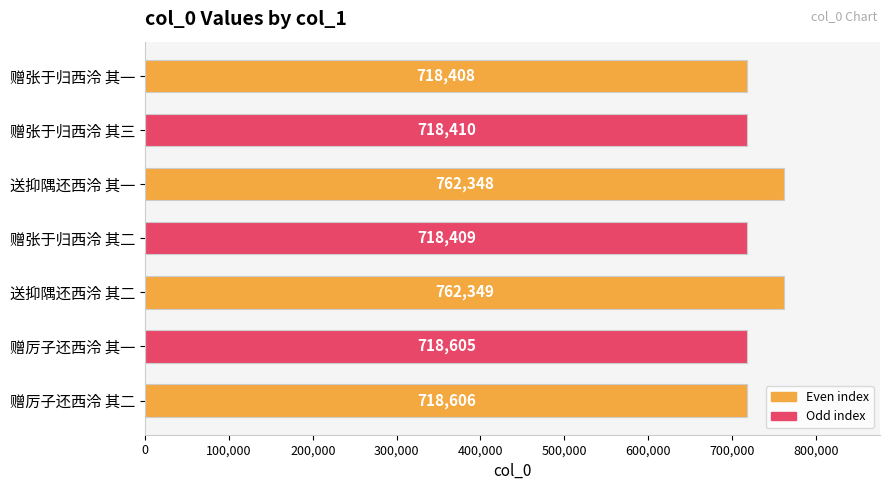

What is the difference between the maximum and minimum values?

43941